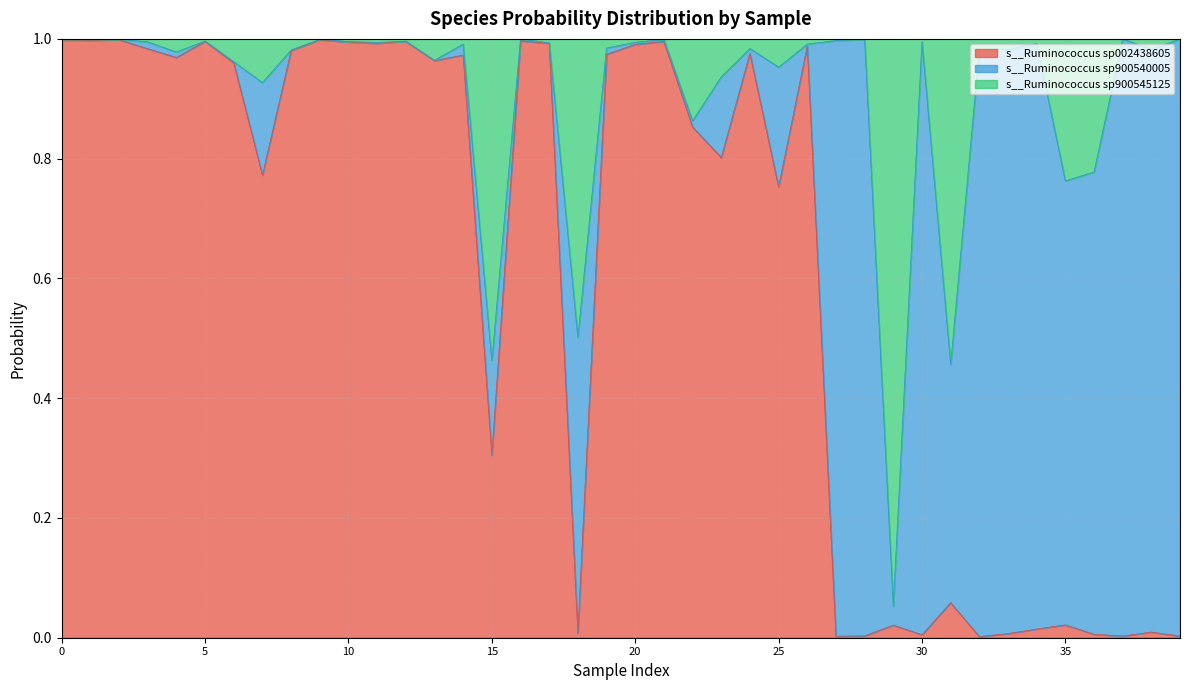

What are all the series names shown in the legend?

s__Ruminococcus sp002438605, s__Ruminococcus sp900540005, s__Ruminococcus sp900545125